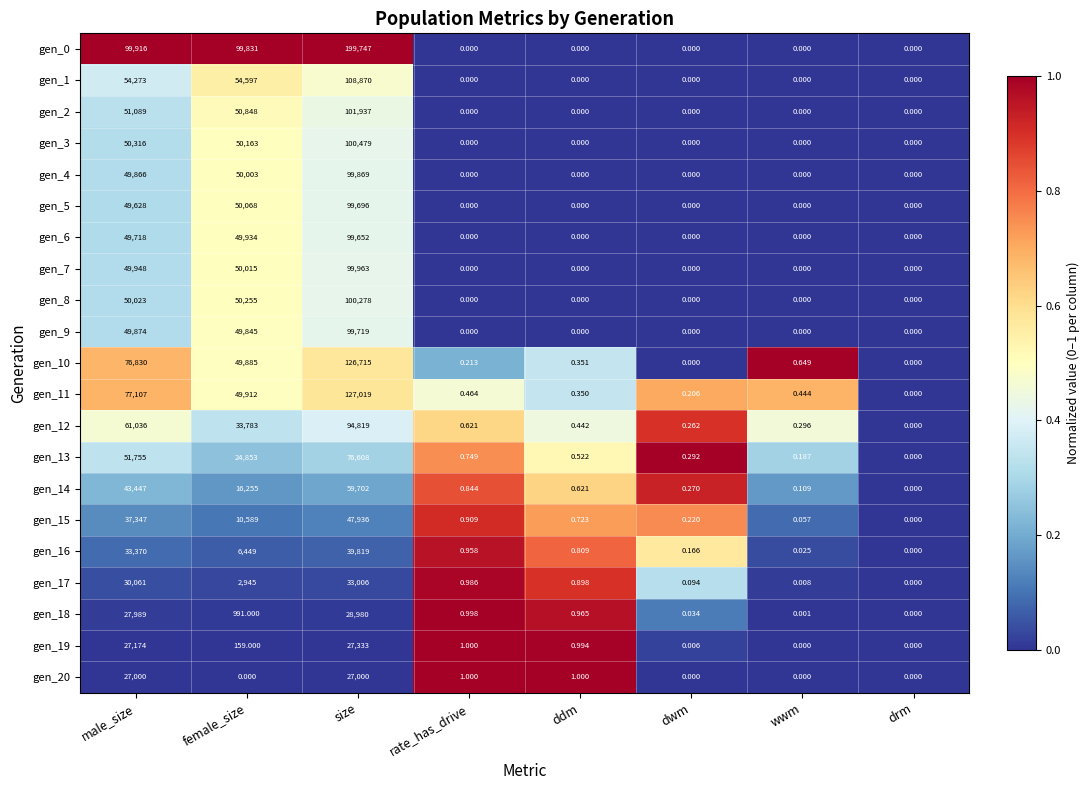

Is the value of gen_7 at rate_has_drive greater than the value of gen_10 at ddm?

No